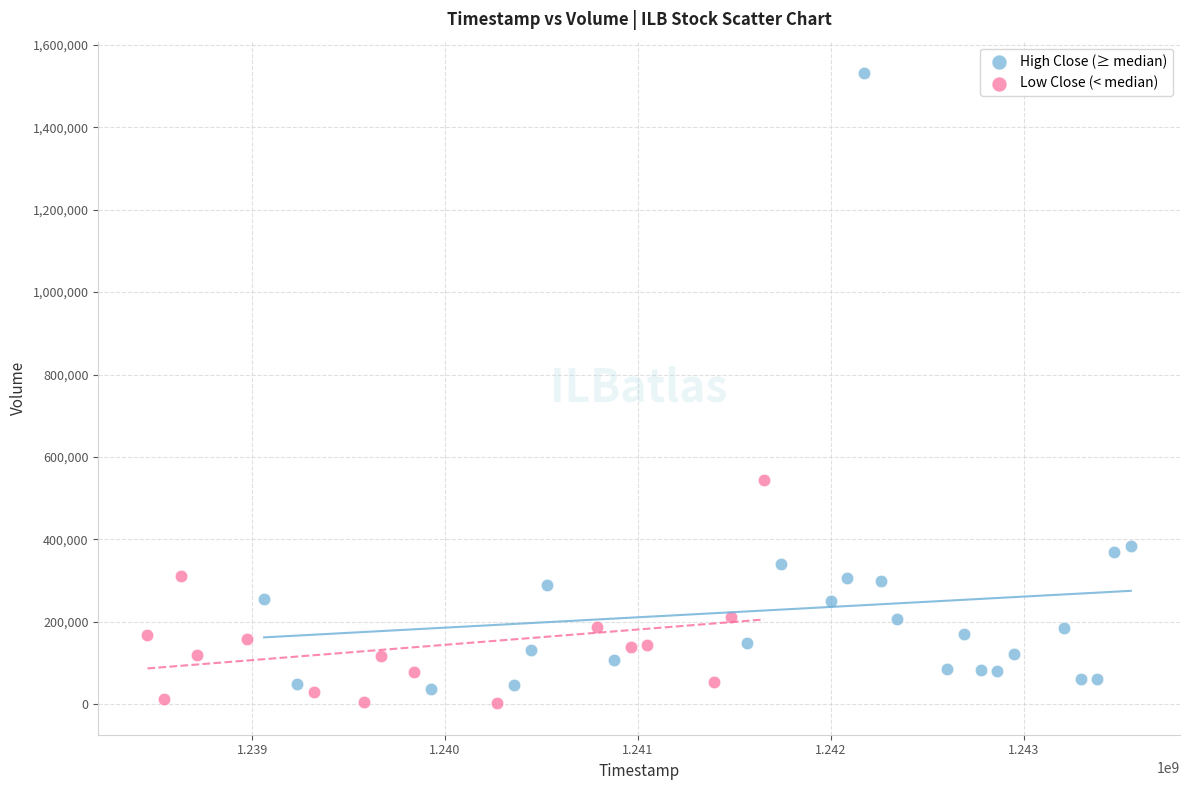

Which series has the largest Y range (max minus min)?

High Close (≥ median)